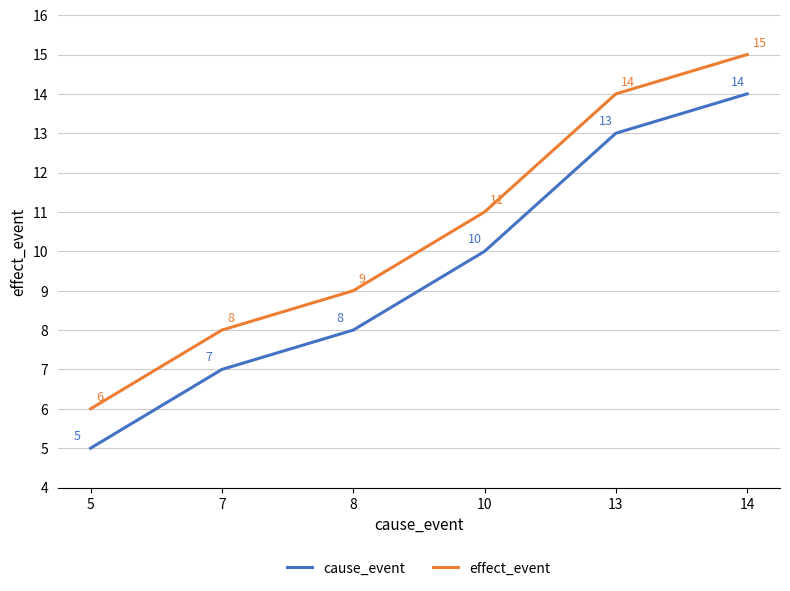

At 7, list the series in order from smallest to largest.

cause_event, effect_event